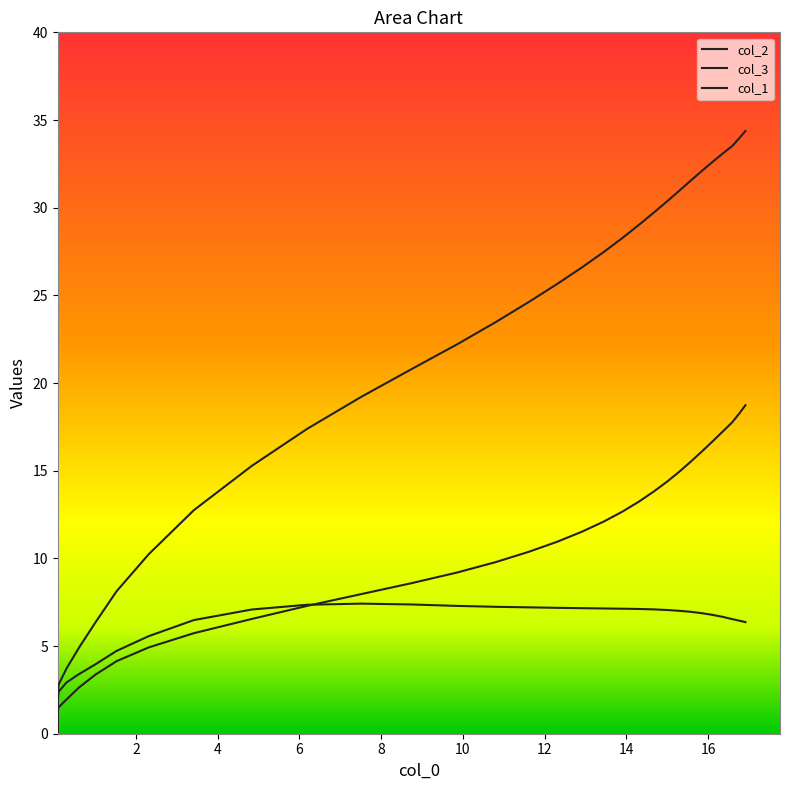

True or false: col_1 and col_3 intersect in this chart.

False